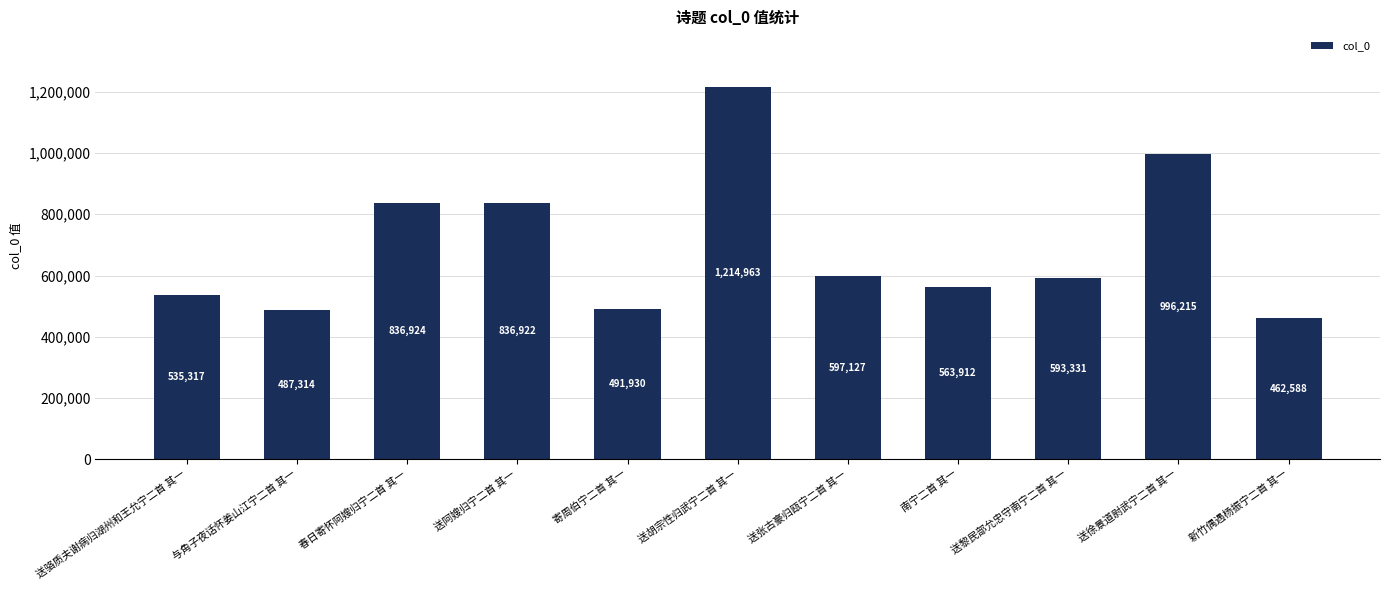

The value at 南宁二首 其一 is 563912. True or false?

True